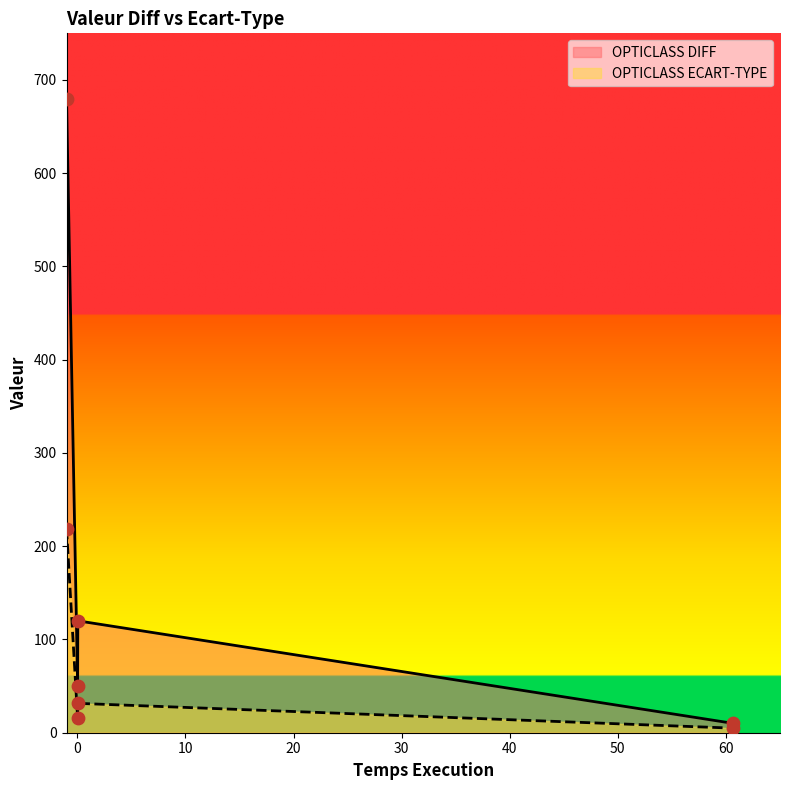

What are all the series names shown in the legend?

OPTICLASS DIFF, OPTICLASS ECART-TYPE